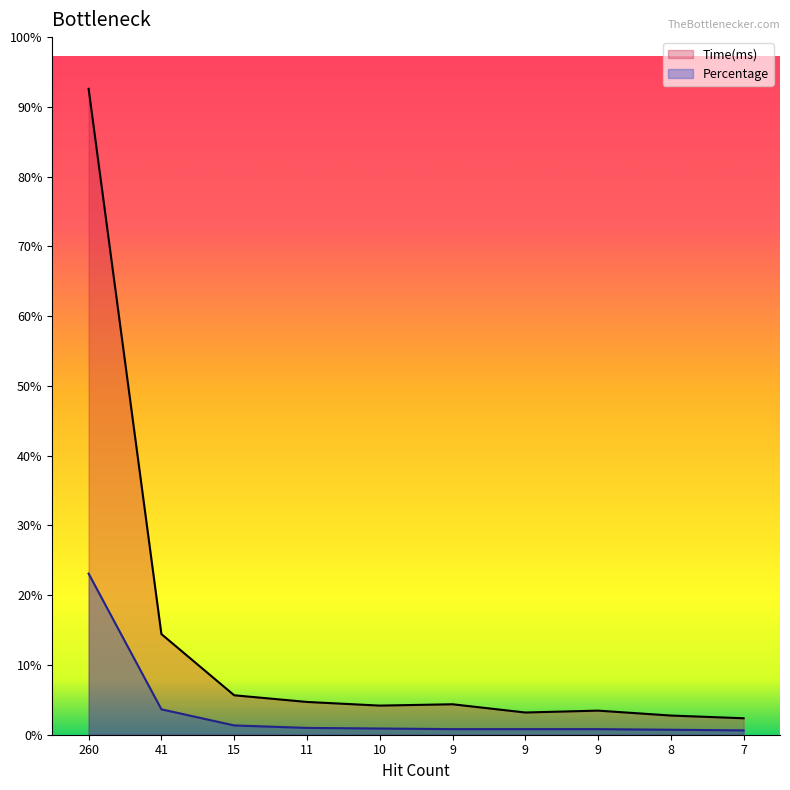

Count the number of data series in this chart.

2